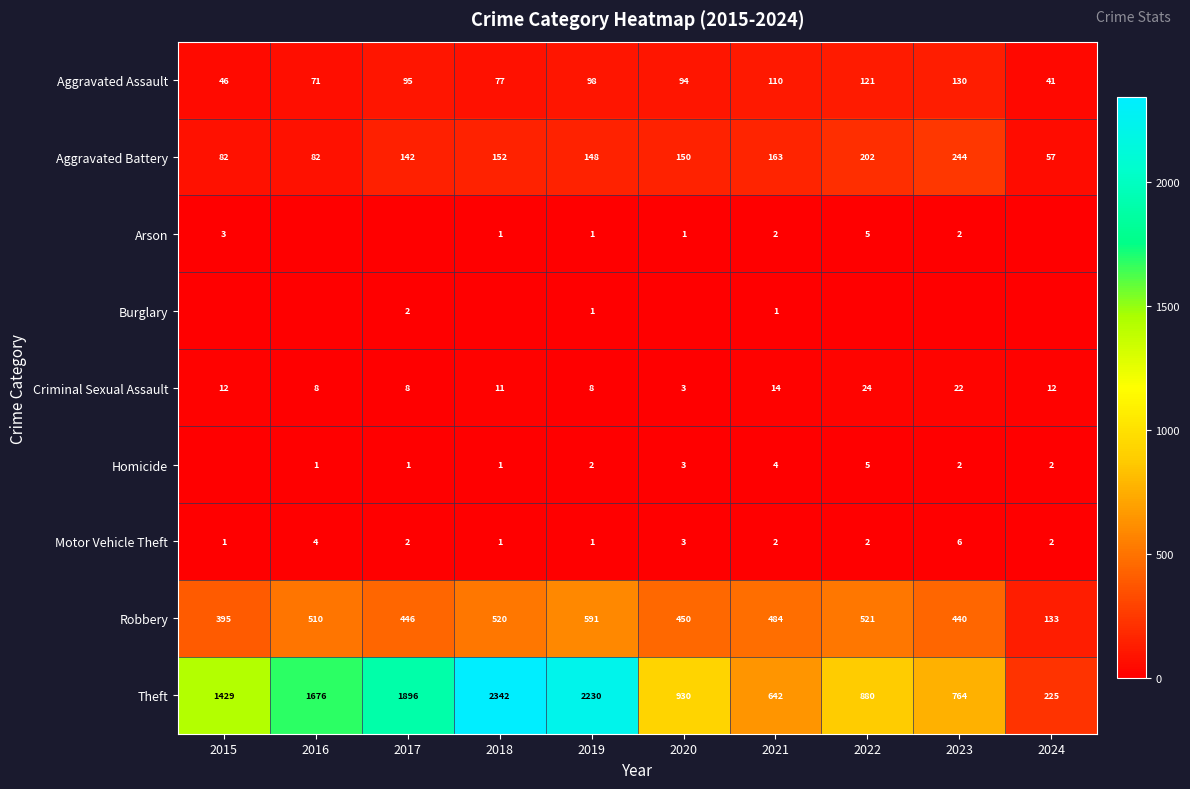

How many categories are shown in the chart?

10